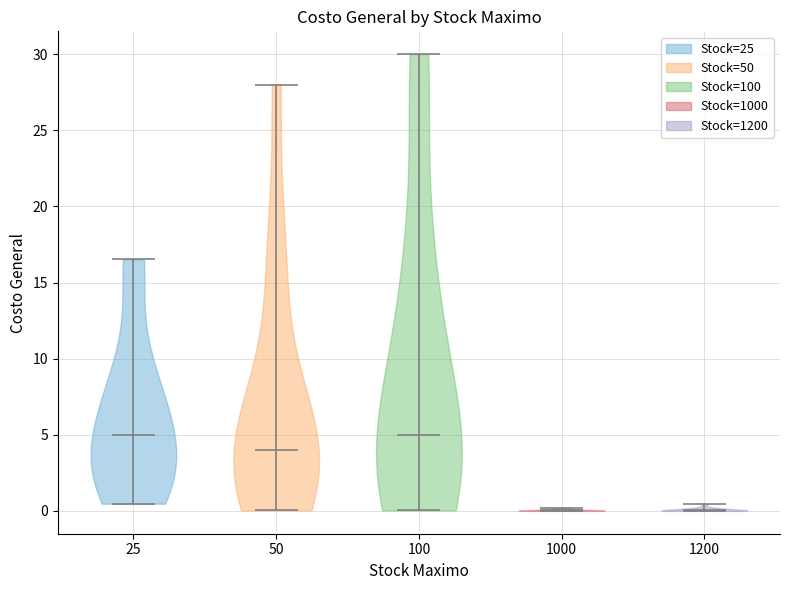

What is the lowest point the violin at x = 25 reaches on the y-axis? The values are not printed on the chart, so give them approximately, as read against the axis.

0.5